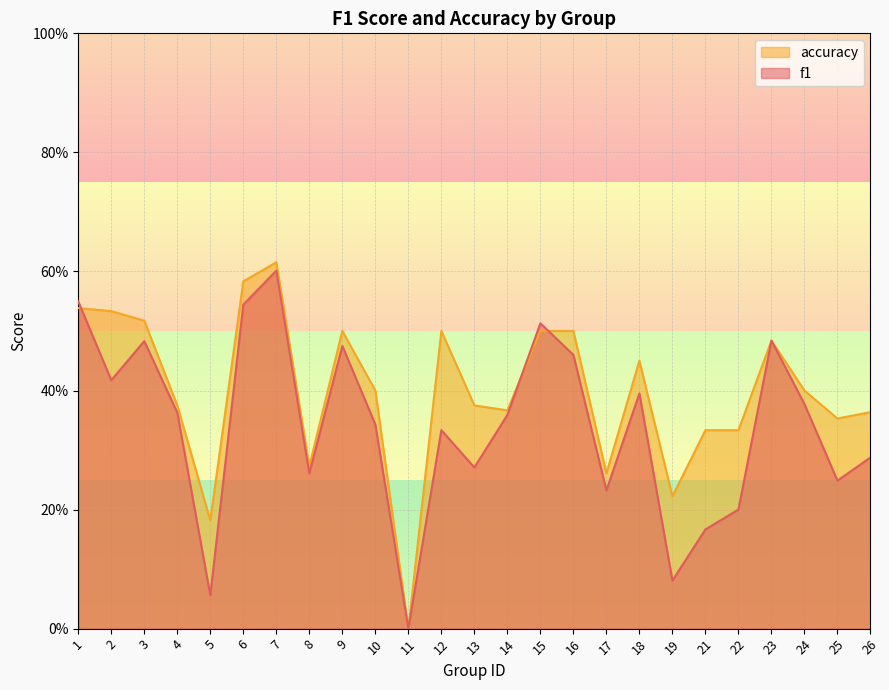

True or false: accuracy has a value of 0.4 at 10.

True